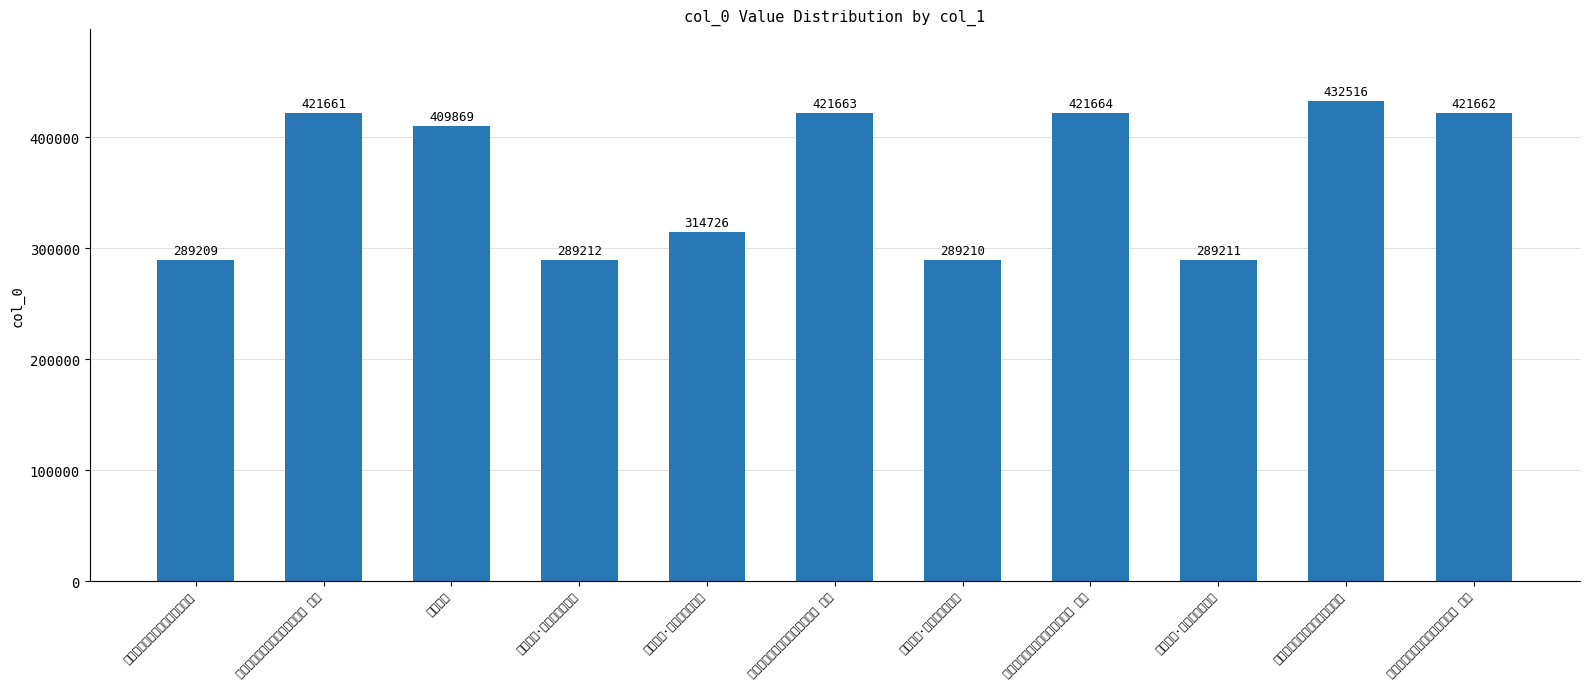

What is the sum of all values?

4000603